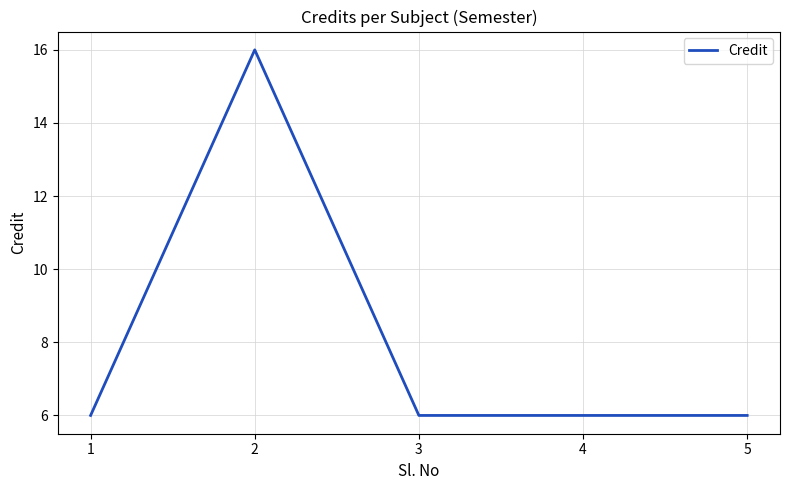

Reading left to right, what are all the values shown in this chart?

6	16	6	6	6